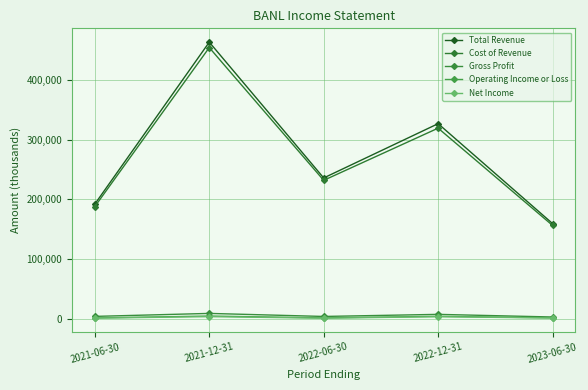

How many interior local valleys does the Net Income series have?

1